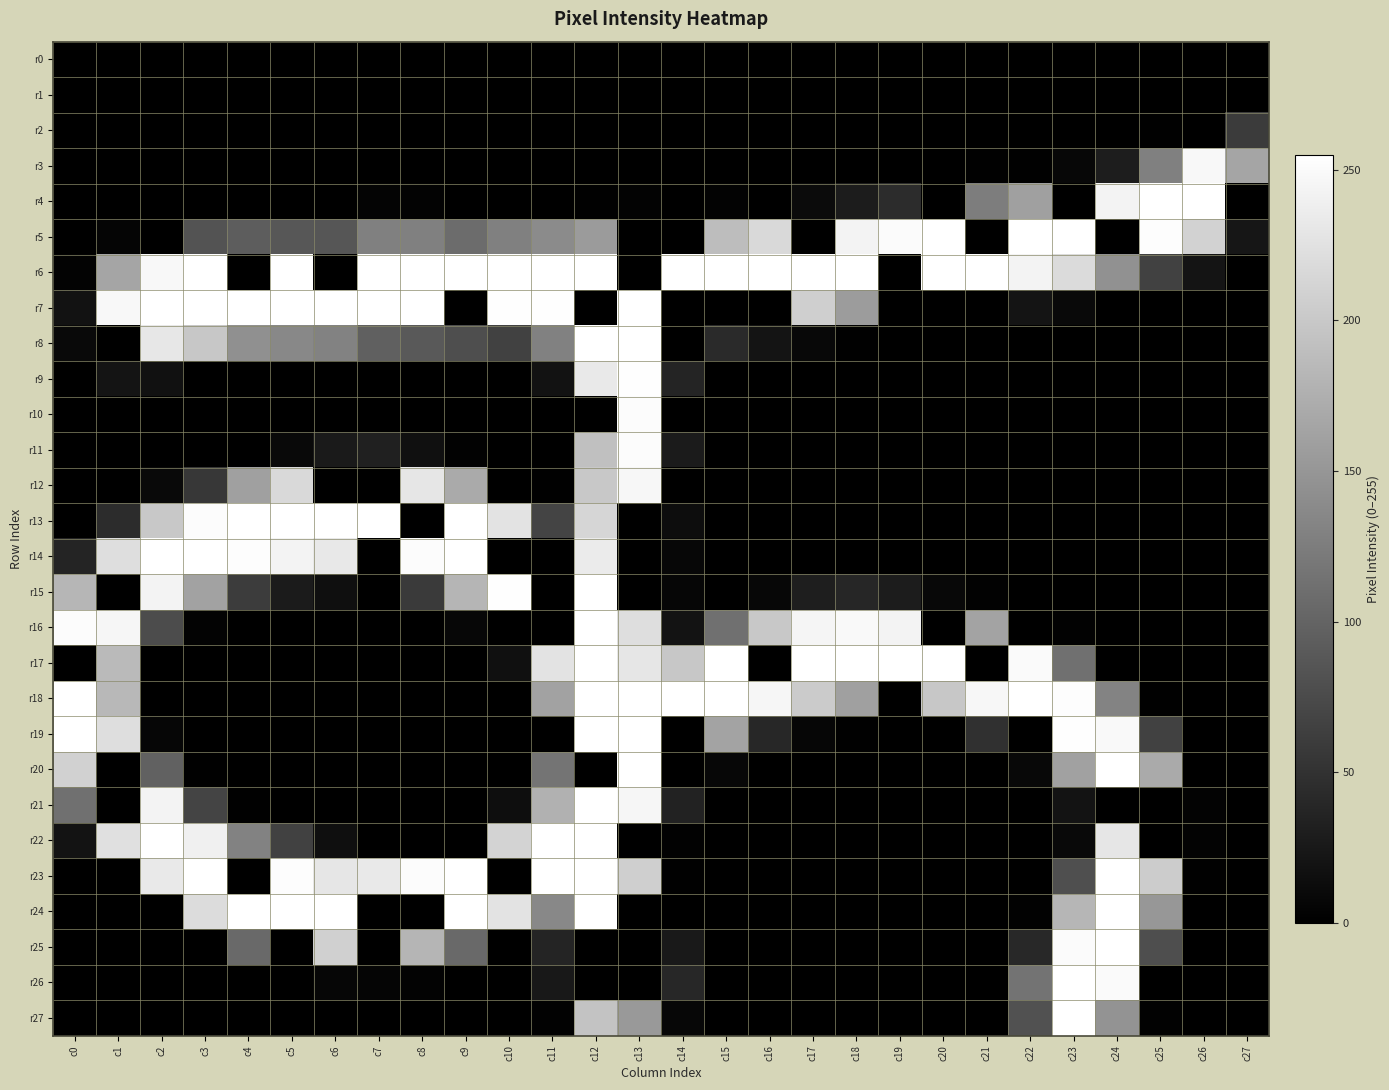

What is the spread (max minus min) of values at c22?

255